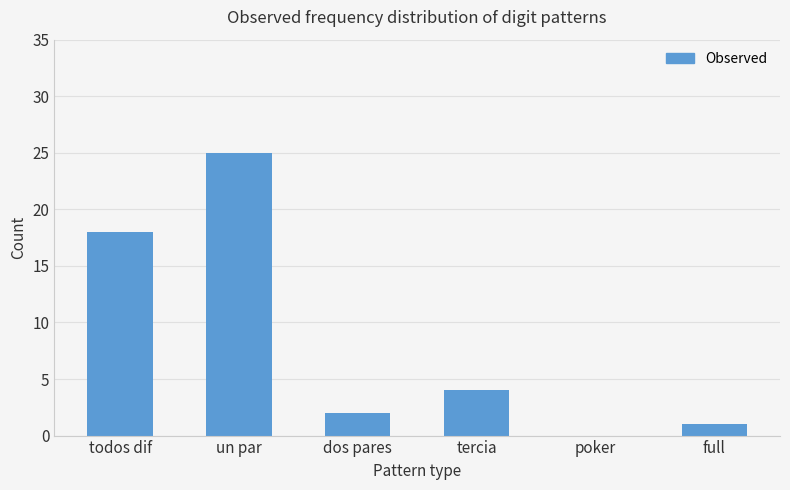

Reading right to left, list all the values displayed in this chart.

1	0	4	2	25	18